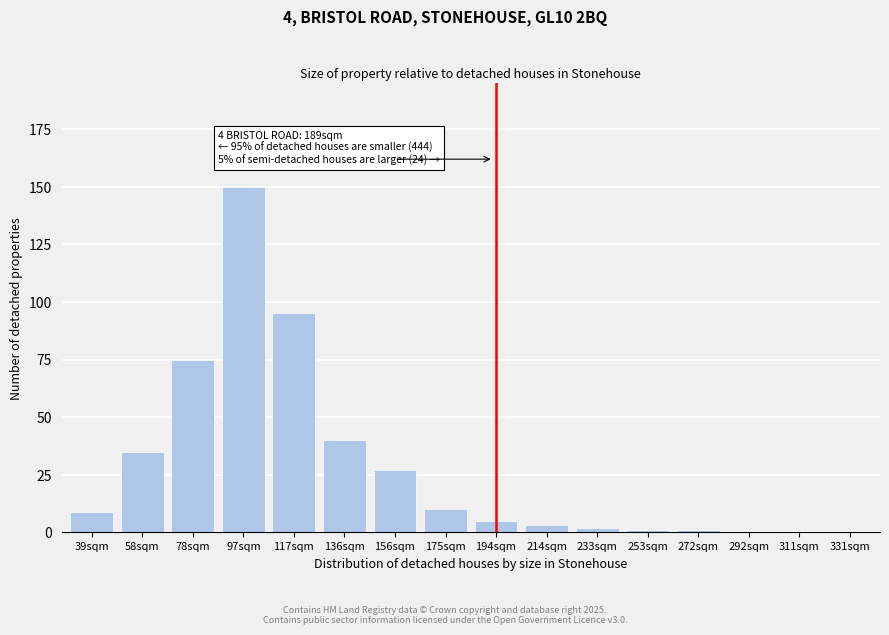

Reading left to right, transcribe all the data shown in this chart.

39sqm=9	58sqm=35	78sqm=75	97sqm=150	117sqm=95	136sqm=40	156sqm=27	175sqm=10	194sqm=5	214sqm=3	233sqm=2	253sqm=1	272sqm=1	292sqm=0	311sqm=0	331sqm=0